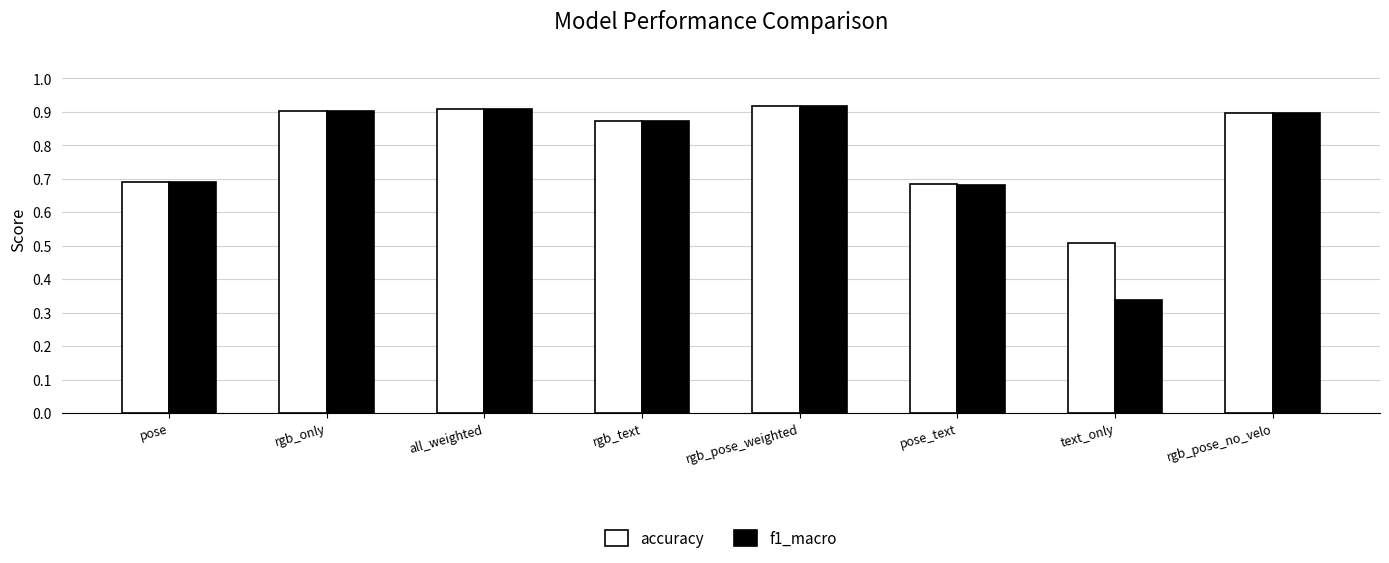

At how many categories does at least one series exceed 0?

8